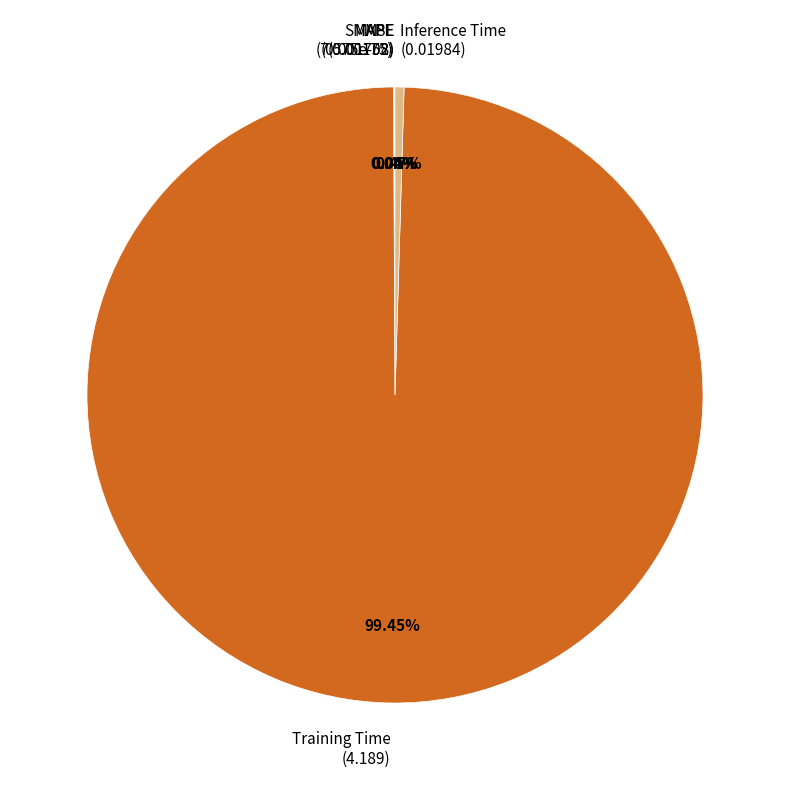

Does Training Time represent more than half of the total?

Yes